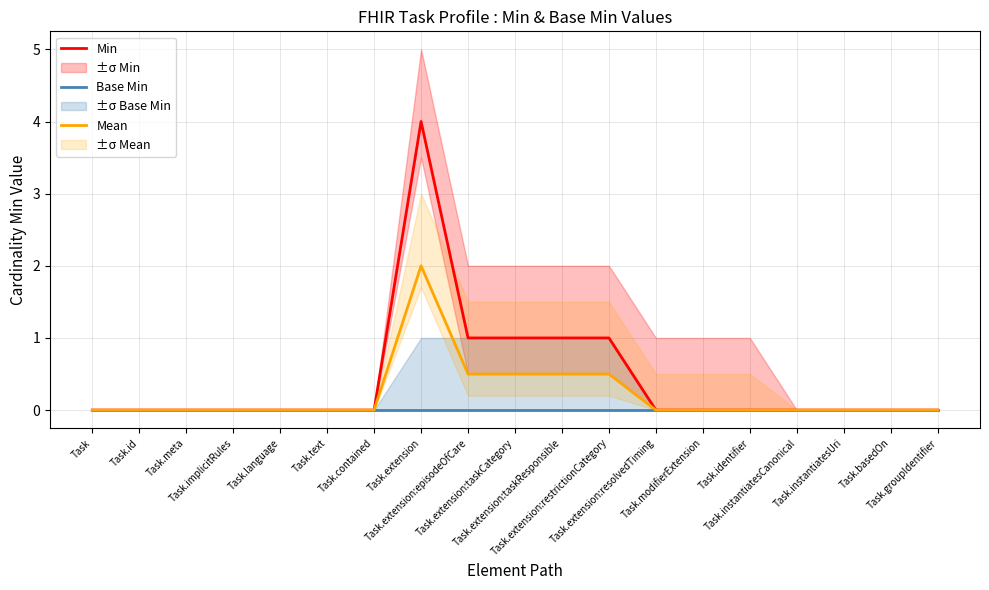

True or false: Min and Mean intersect in this chart.

False